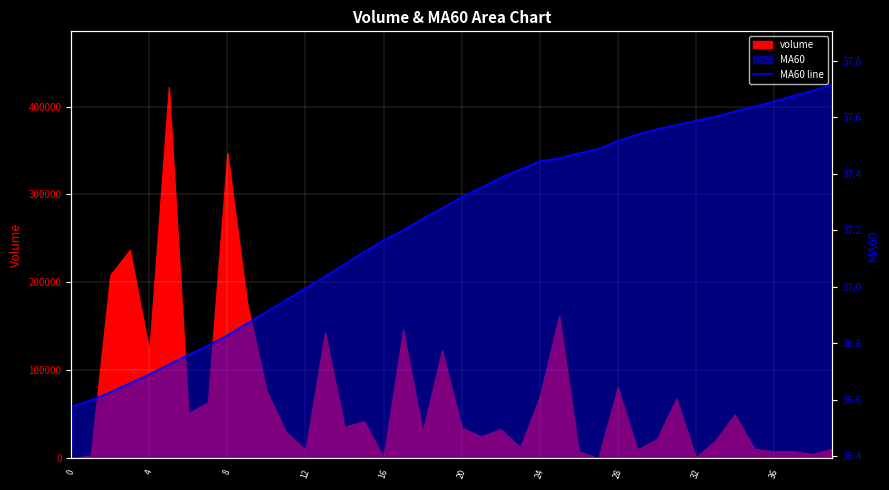

What value does the data have at 17?

37.2